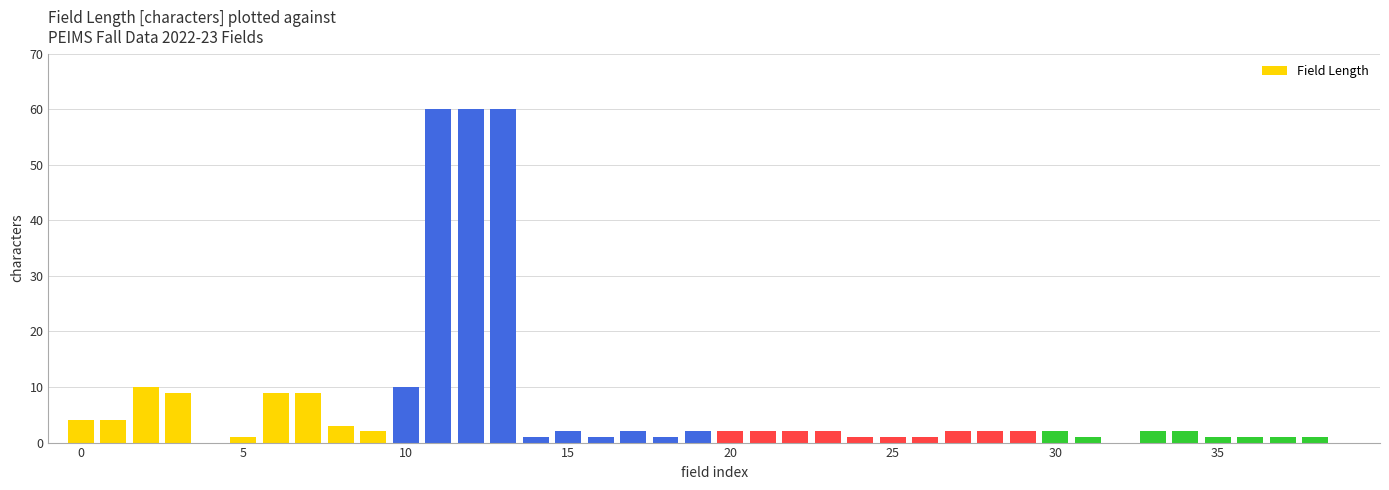

What is the maximum value shown in the chart?

60